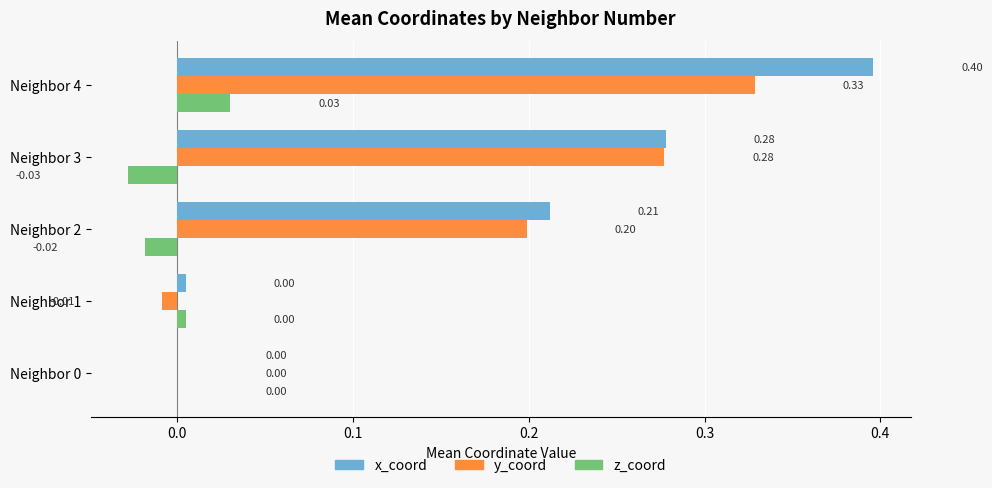

Between Neighbor 0 and Neighbor 1, which series saw the biggest shift?

y_coord